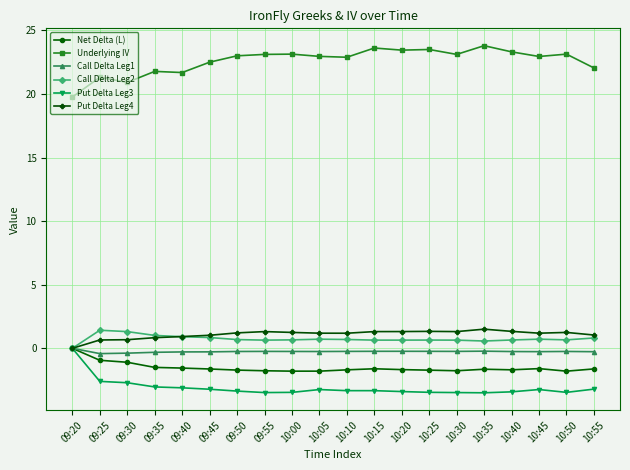

Count the number of data series in this chart.

6